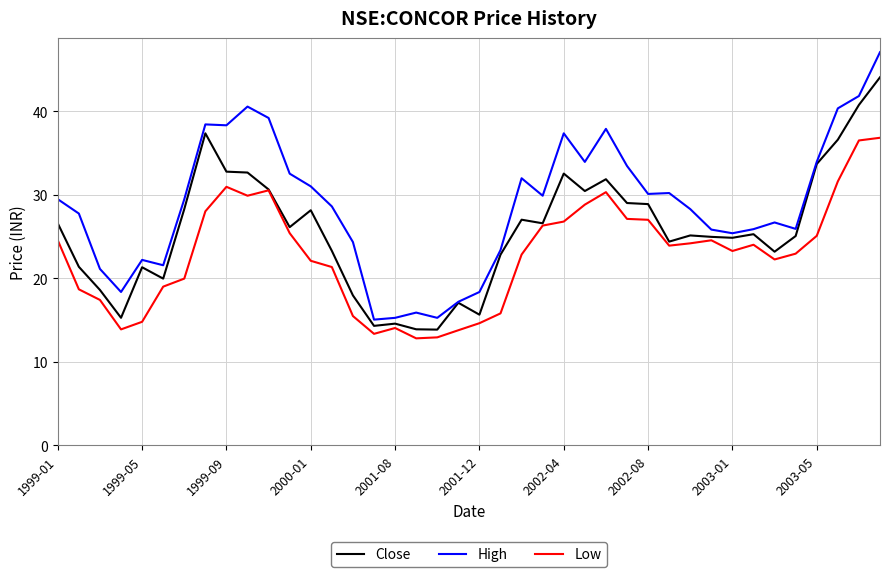

Which series has the widest spread of values?

High